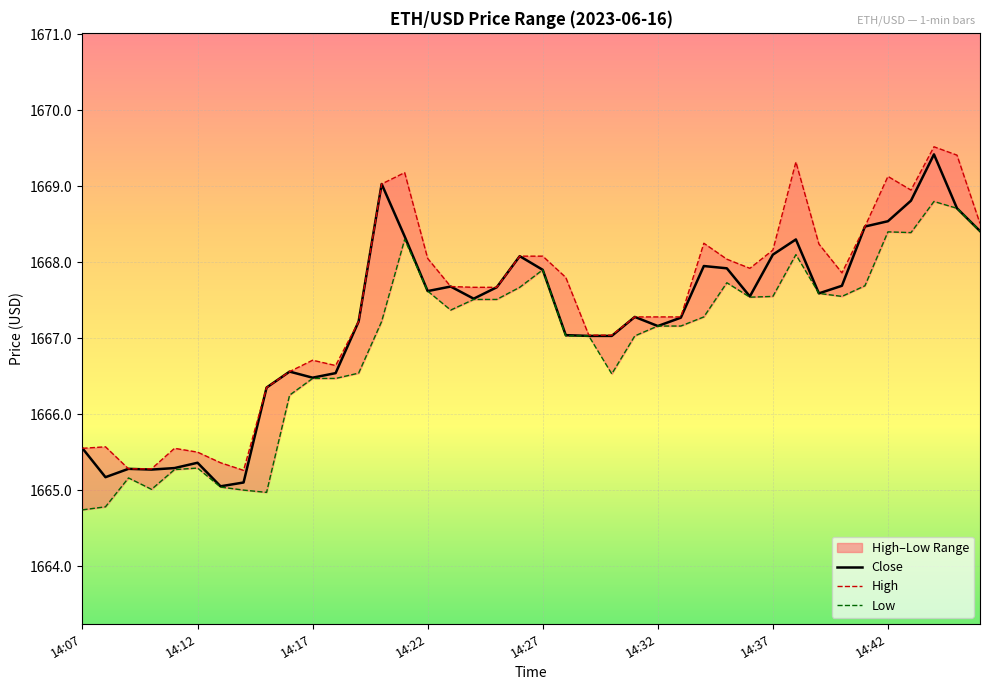

What is the total value across all series at 14:27?

5003.9